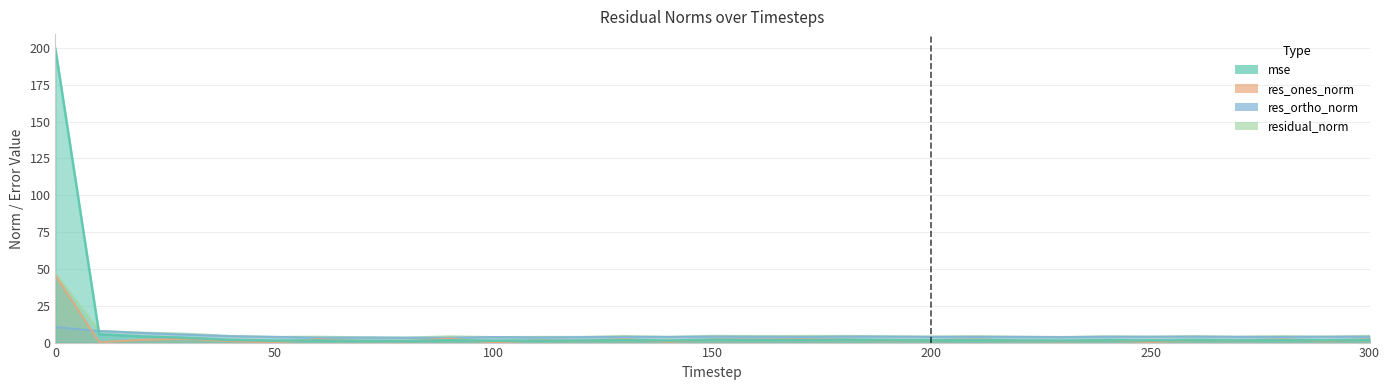

What is the maximum value for res_ortho_norm?

10.5